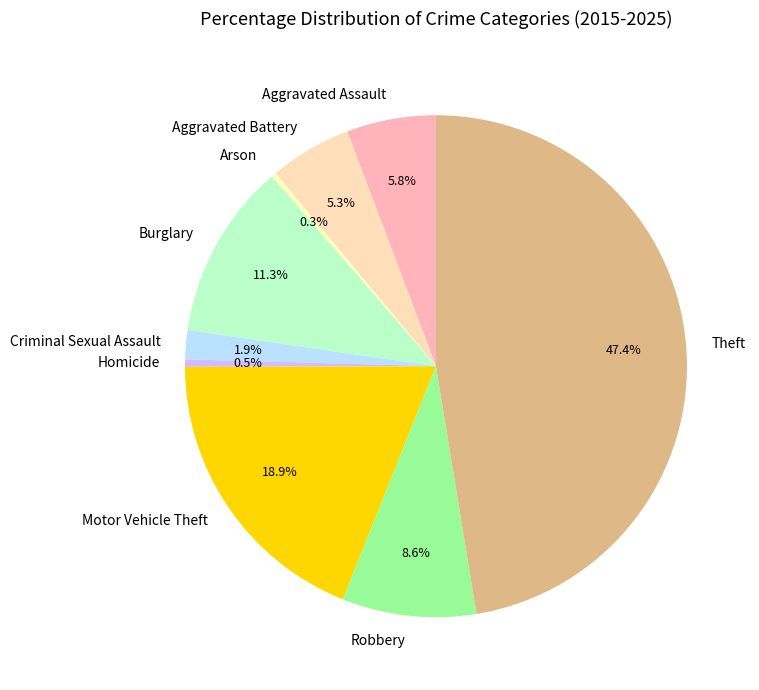

To the nearest percent, what percentage of the pie is Theft?

47%